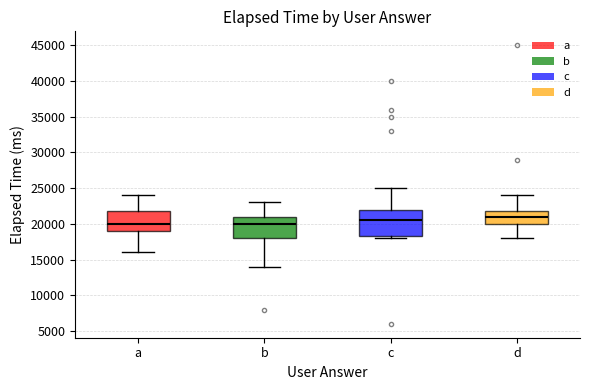

Reading left to right, read every box against the y-axis: the position of its median line, the range the box covers, and the ends of its whiskers. The values are not printed on the chart, so give them approximately, as read against the axis.

a: median 20000, box 19000 to 22000, whiskers 16000 to 24000
b: median 20000, box 18000 to 21000, whiskers 14000 to 23000
c: median 20500, box 18500 to 22000, whiskers 18000 to 25000
d: median 21000, box 20000 to 22000, whiskers 18000 to 24000